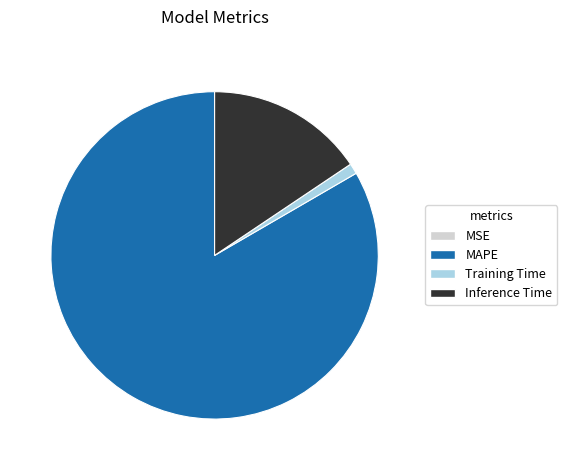

What is the majority slice?

MAPE